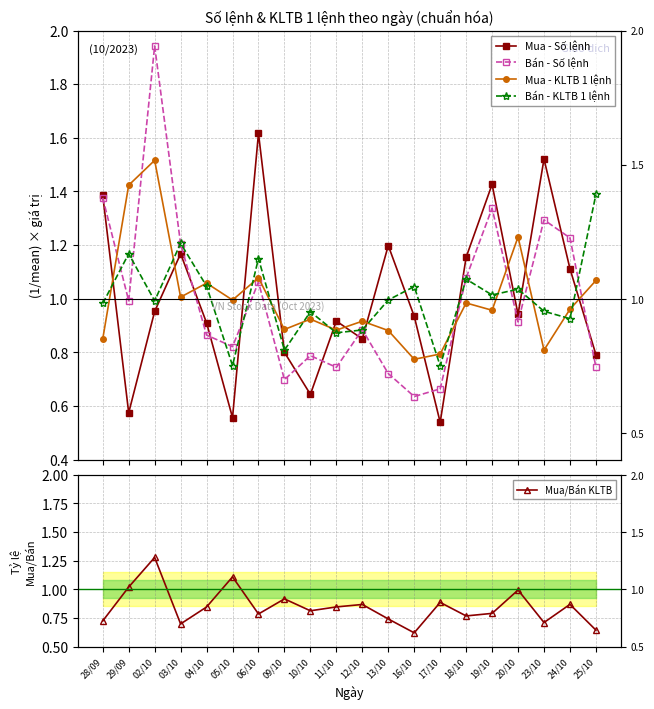

Reading left to right, transcribe all the data shown in this chart.

Mua - Số lệnh: 1.4	0.6	1.0	1.2	0.9	0.6	1.6	0.8	0.6	0.9	0.9	1.2	0.9	0.5	1.2	1.4	0.9	1.5	1.1	0.8
Bán - Số lệnh: 1.4	1.0	1.9	1.2	0.9	0.8	1.1	0.7	0.8	0.7	0.9	0.7	0.6	0.7	1.1	1.3	0.9	1.3	1.2	0.7
Mua - KLTB 1 lệnh: 0.9	1.4	1.5	1.0	1.1	1.0	1.1	0.9	0.9	0.9	0.9	0.9	0.8	0.8	1.0	1.0	1.2	0.8	1.0	1.1
Bán - KLTB 1 lệnh: 1.0	1.2	1.0	1.2	1.0	0.8	1.2	0.8	1.0	0.9	0.9	1.0	1.0	0.8	1.1	1.0	1.0	1.0	0.9	1.4
Mua/Bán KLTB: 0.7	1.0	1.3	0.7	0.8	1.1	0.8	0.9	0.8	0.8	0.9	0.7	0.6	0.9	0.8	0.8	1.0	0.7	0.9	0.6